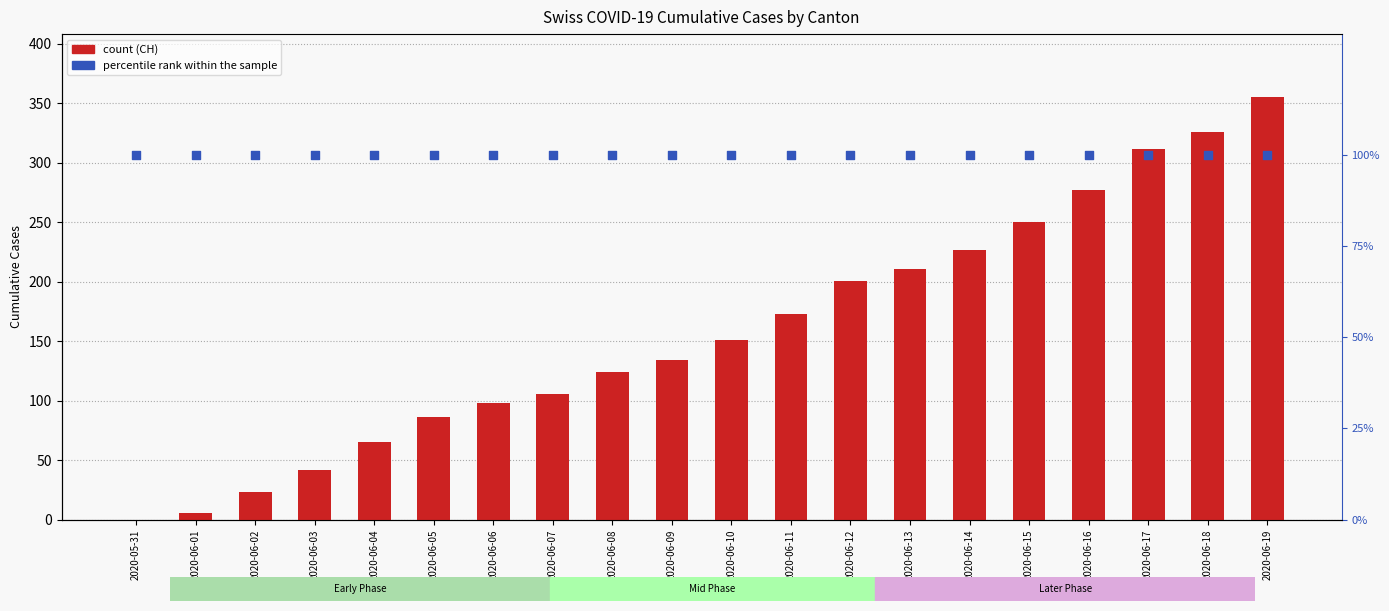

Which series has the largest total across all categories?

CH (count)